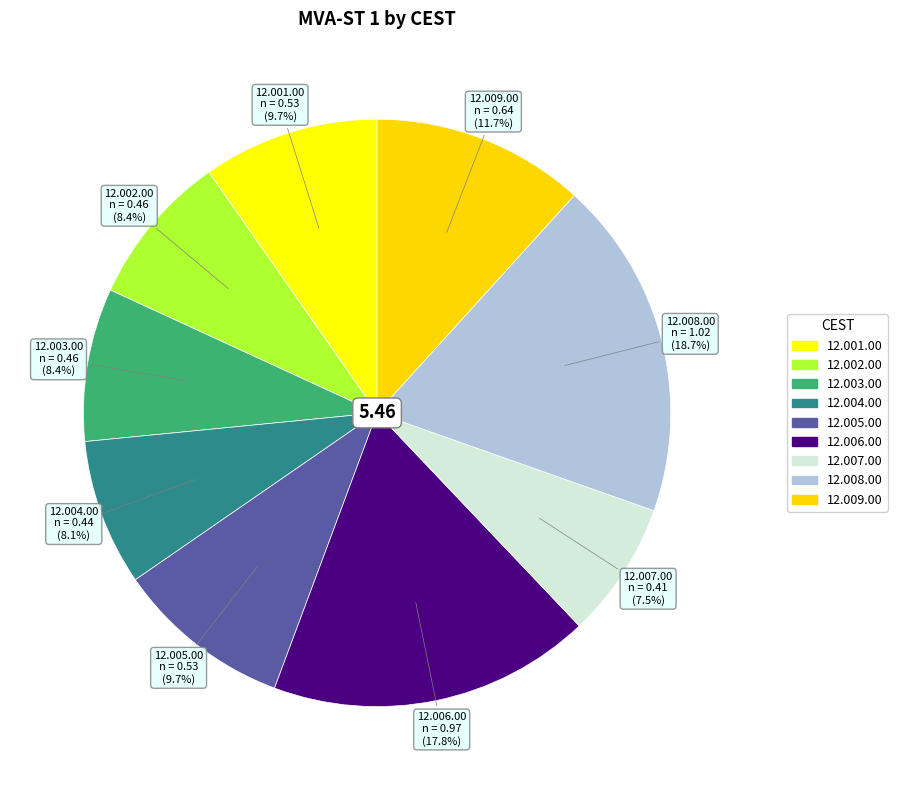

To the nearest percent, what is the average slice percentage?

11%